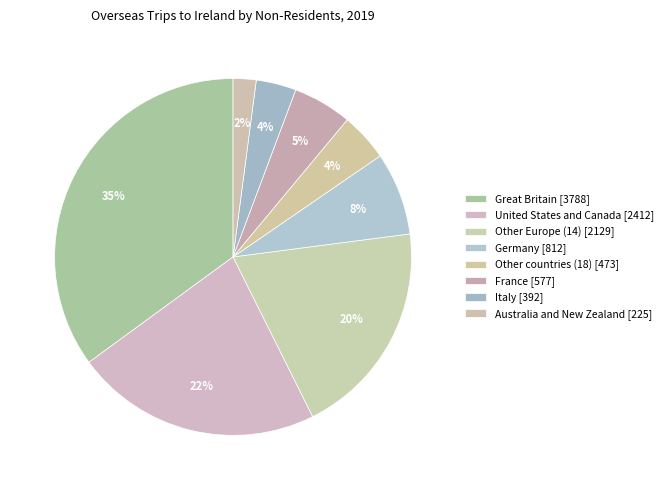

How many slices are in this pie chart?

8